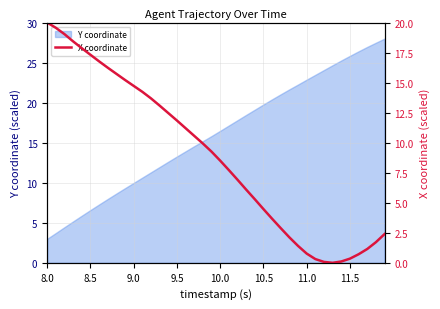

Reading left to right, list all the values displayed in this chart.

20.0	19.6	19.0	18.4	17.9	17.3	16.8	16.2	15.7	15.2	14.7	14.2	13.7	13.1	12.5	11.8	11.2	10.6	9.9	9.3	8.5	7.7	6.9	6.1	5.3	4.5	3.7	2.9	2.1	1.4	0.8	0.3	0.1	0.0	0.1	0.3	0.7	1.1	1.7	2.4